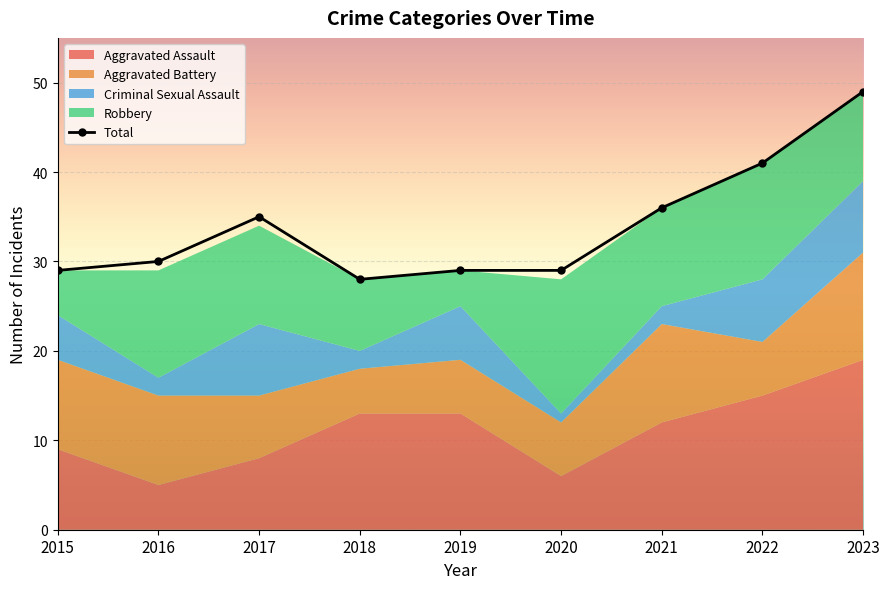

Between 2019 and 2020, which series saw the biggest shift?

Robbery